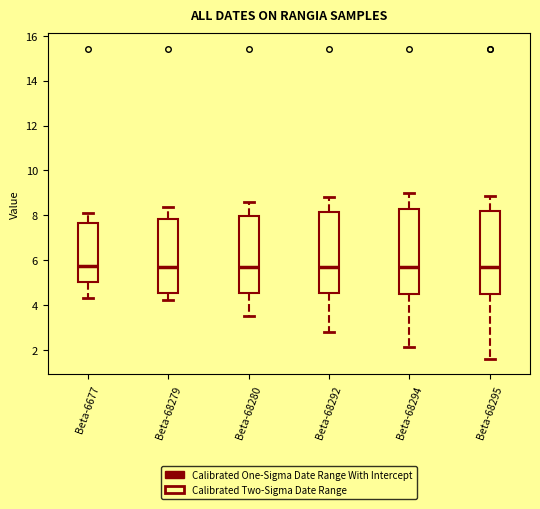

Where is the lower edge of the box for Beta-68279 on the y-axis? The values are not printed on the chart, so give them approximately, as read against the axis.

4.6